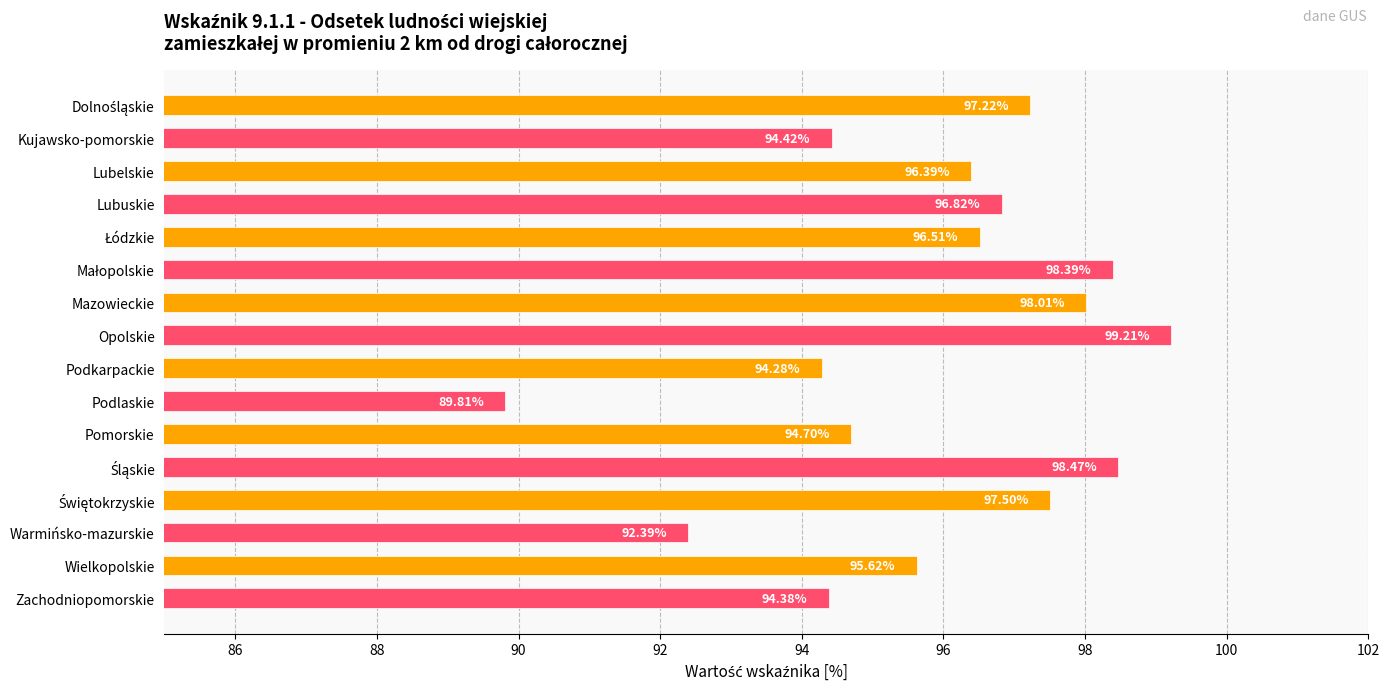

Between Warmińsko-mazurskie and Mazowieckie, which is larger?

Mazowieckie